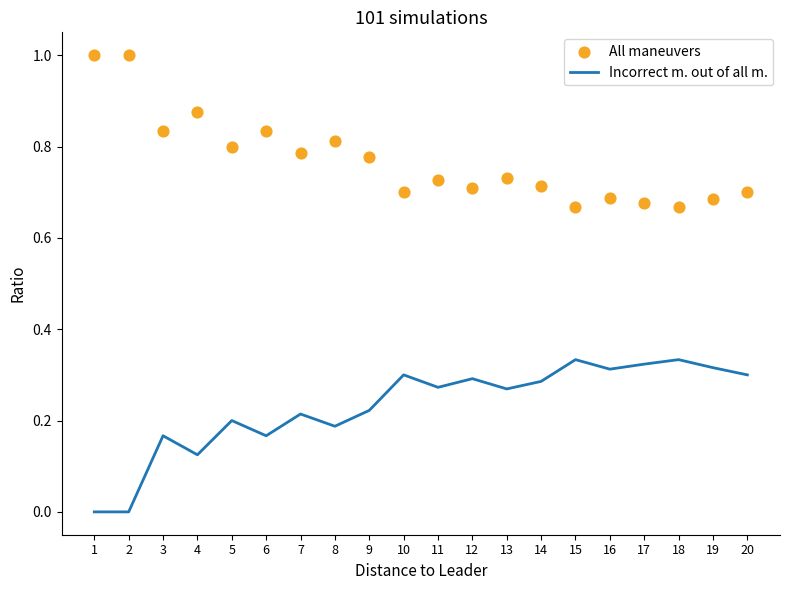

Which series has the largest Y range (max minus min)?

All maneuvers